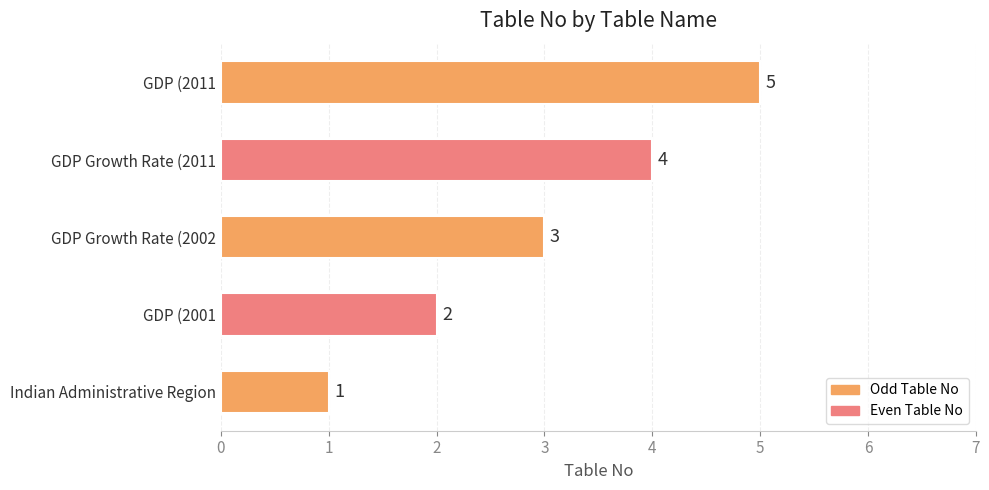

Where is the data nearest to the value 3?

GDP Growth Rate (2002